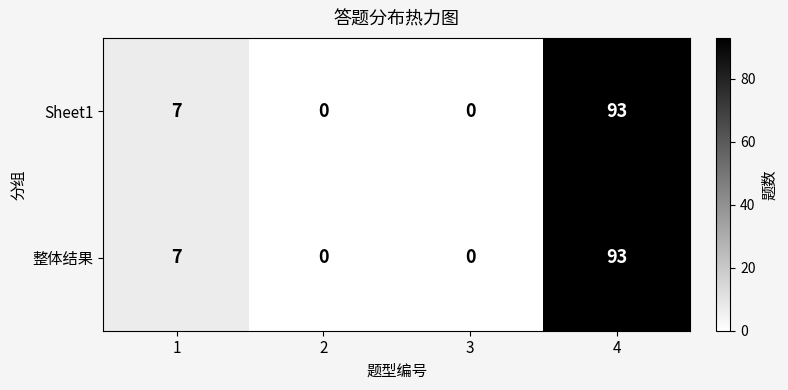

What is the greatest value displayed?

93